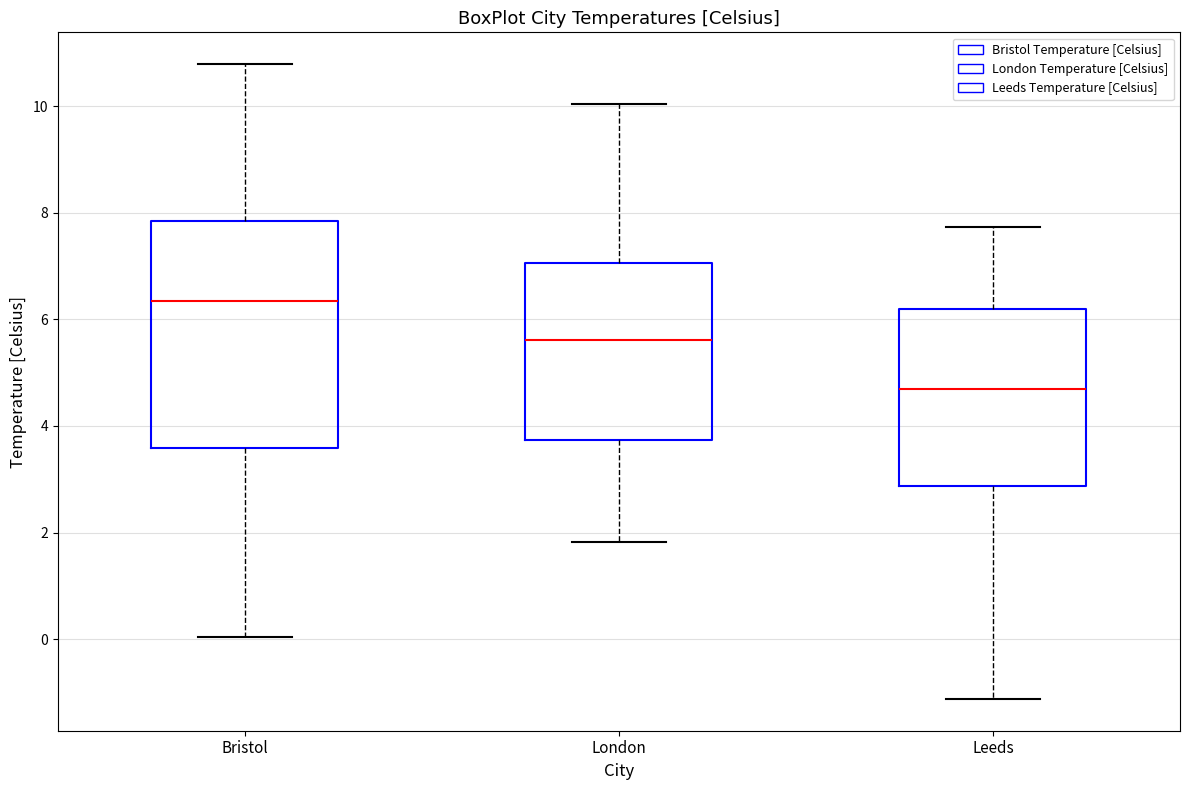

Which box has the highest median line?

Bristol